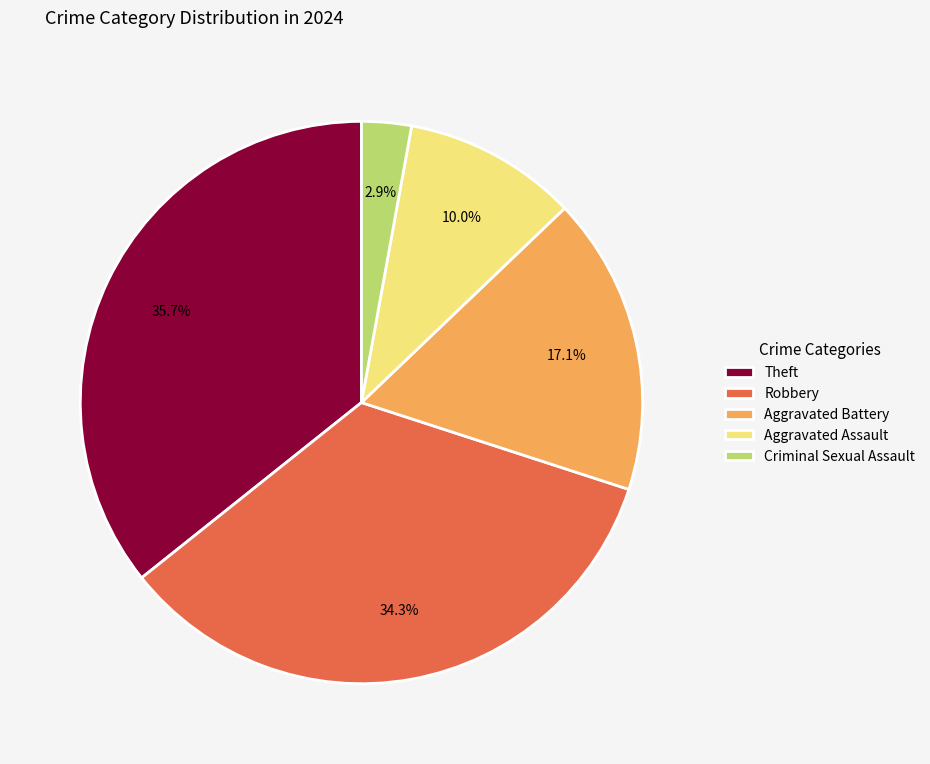

Which has a higher value, Robbery or Criminal Sexual Assault?

Robbery